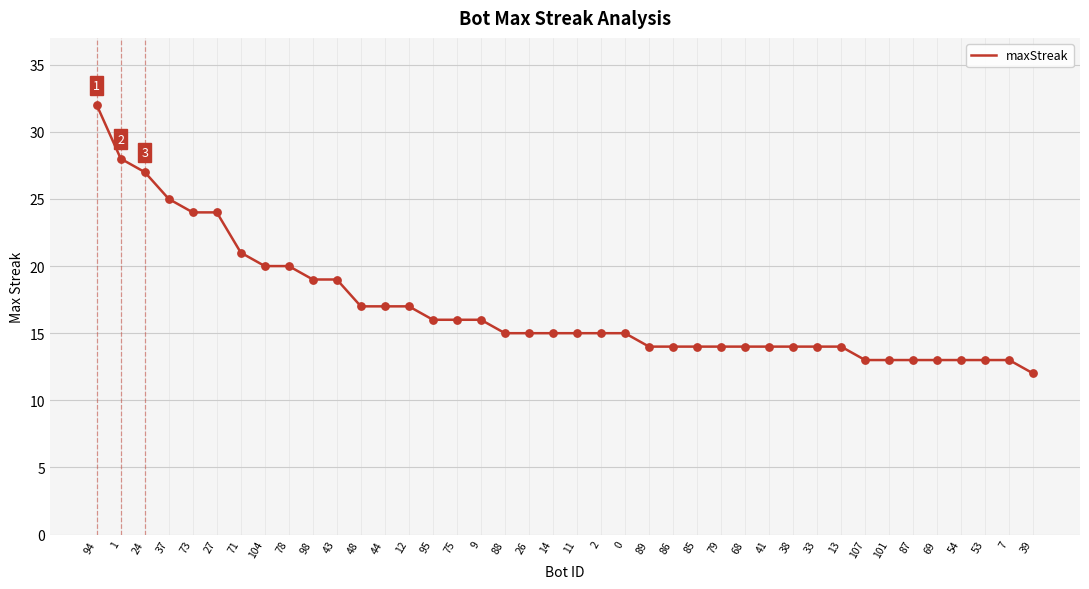

Between 104 and 7, which is larger?

104